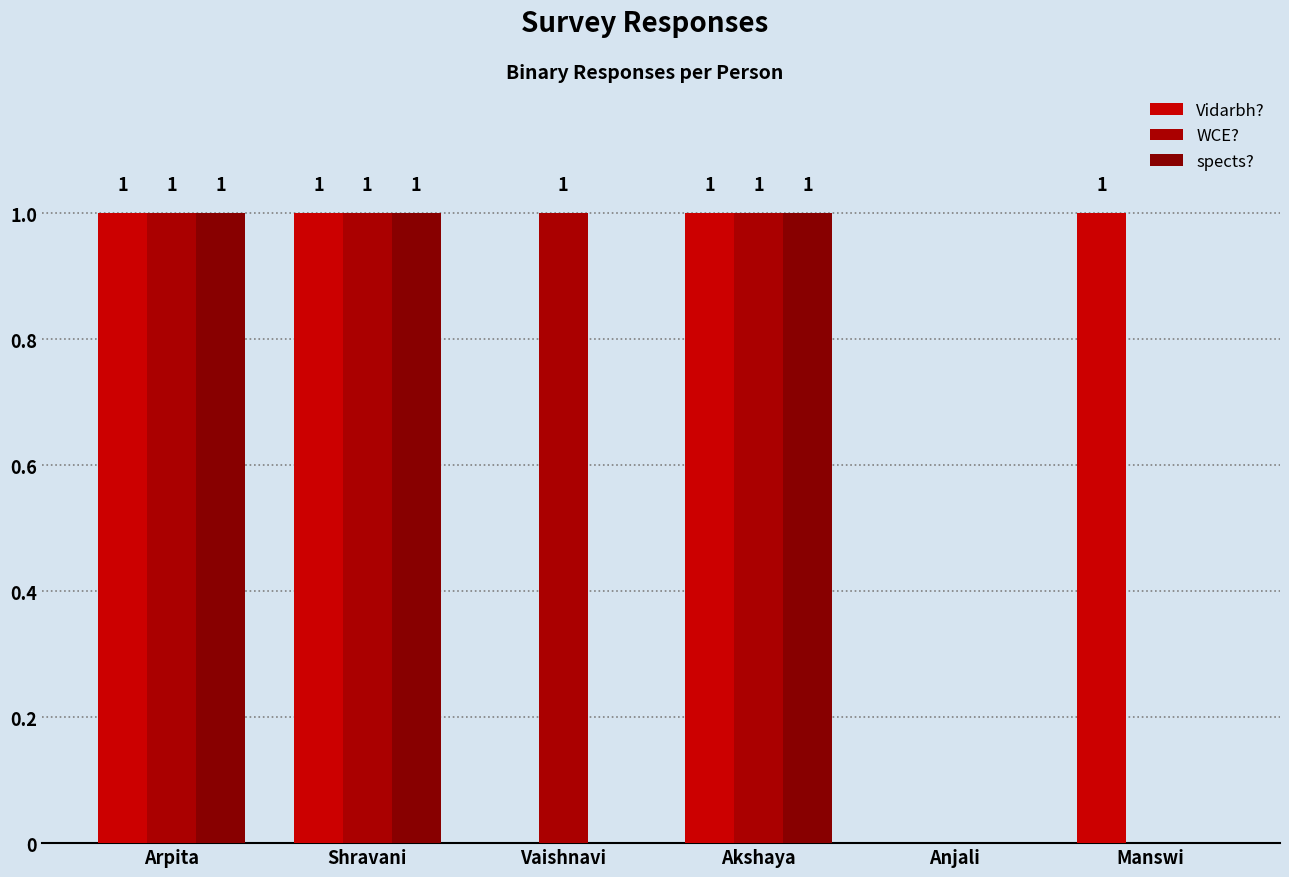

How many categories are shown in the chart?

6